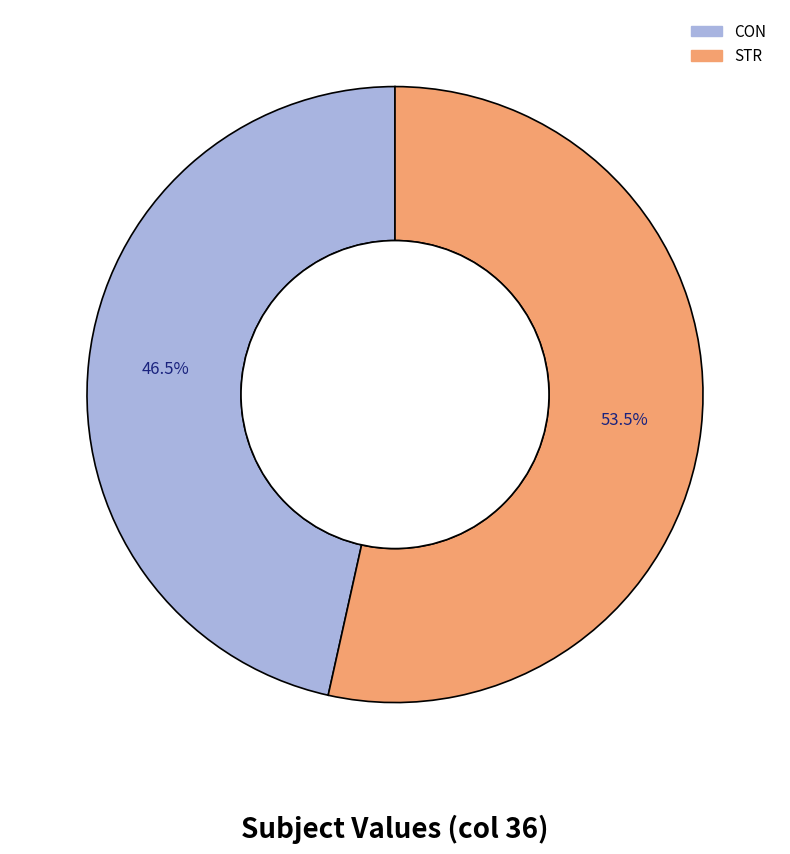

What is the majority slice?

STR